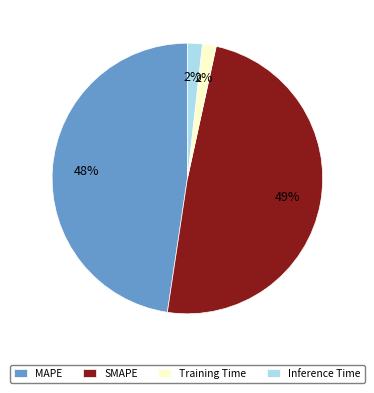

Which has a higher value, Inference Time or SMAPE?

SMAPE